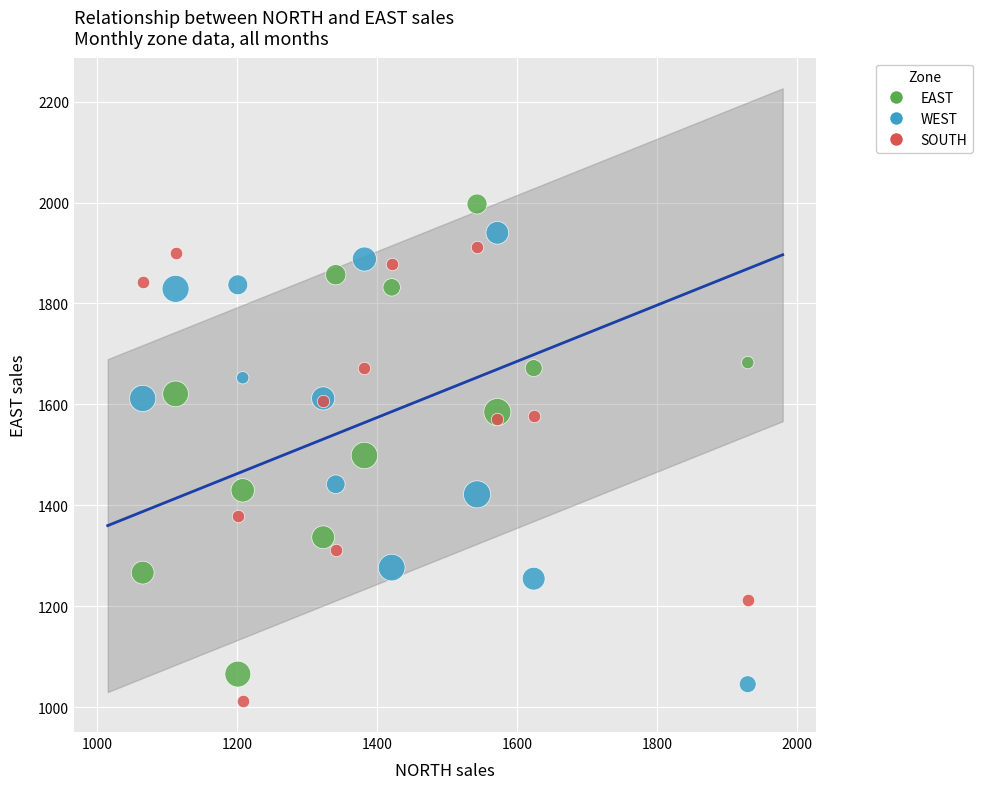

Which series reaches the maximum Y coordinate?

EAST